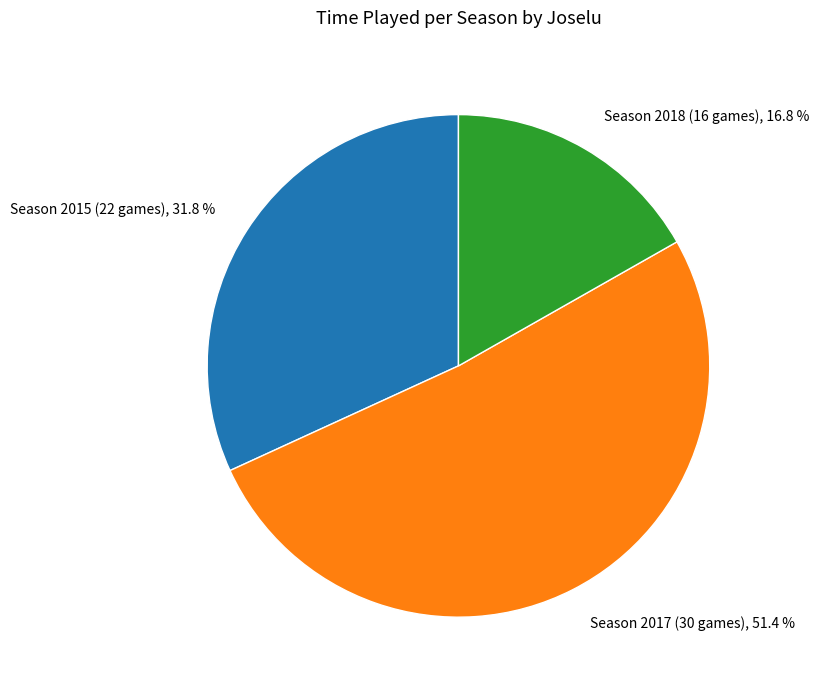

Does any single category account for the majority?

Yes